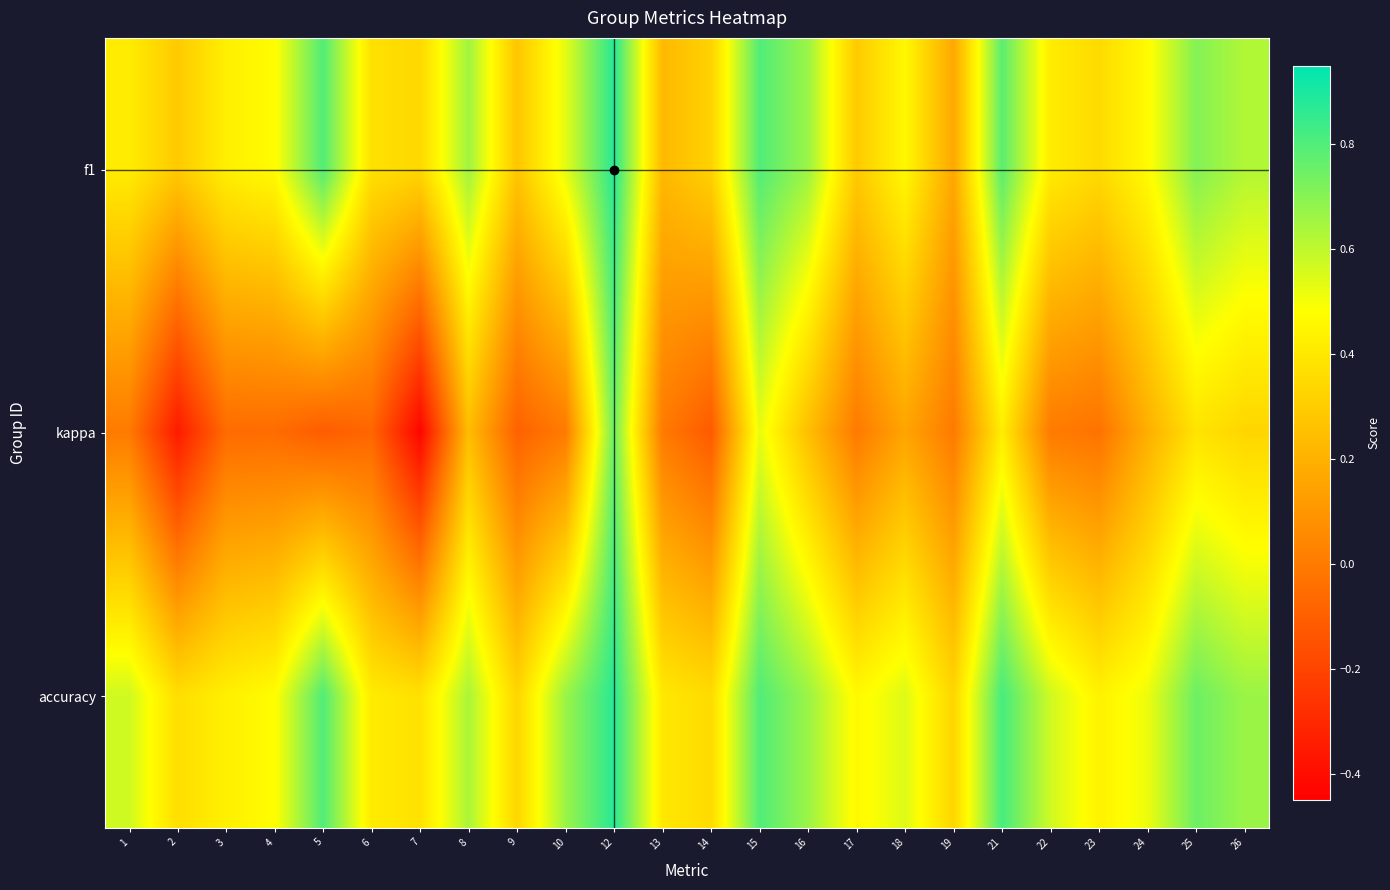

What is the difference between the highest and lowest values at 3?

0.5